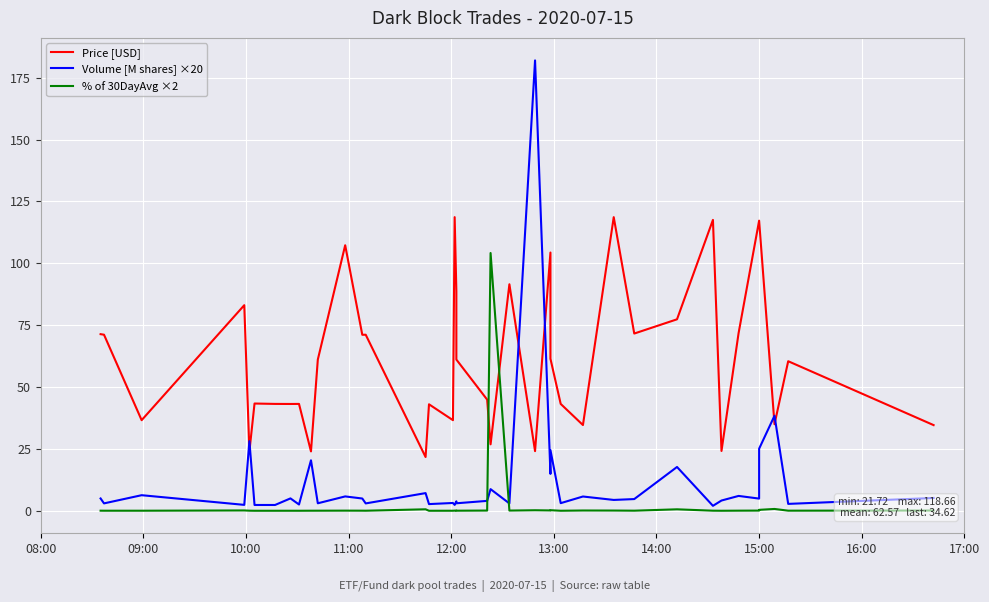

What is the lowest value of the Price [USD] series?

21.7